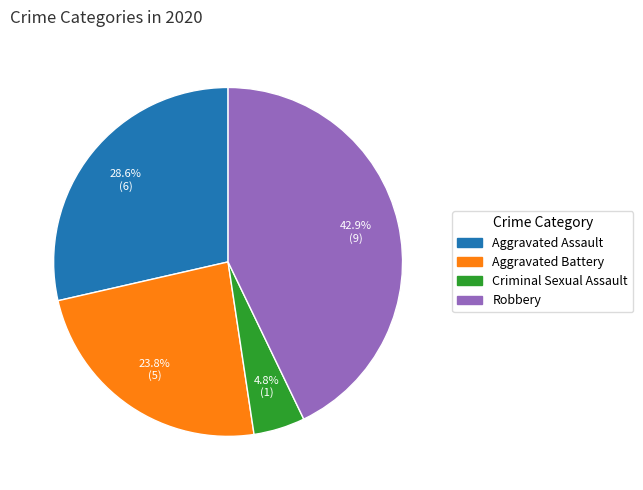

Is there any slice that represents more than half of the pie?

No